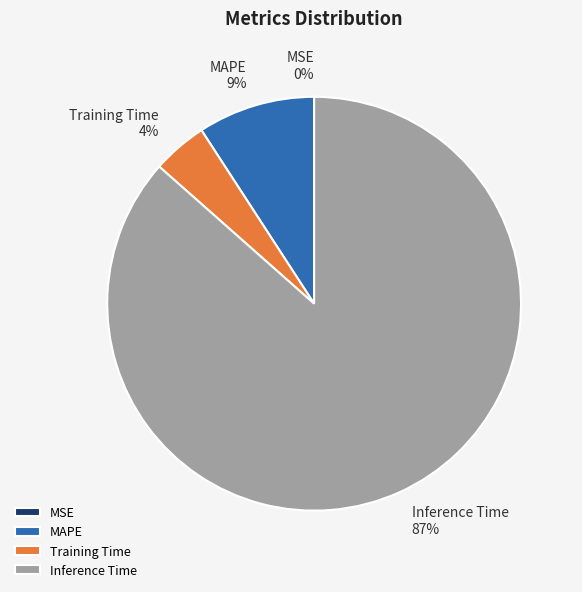

Which slice represents more than half of the pie?

Inference Time